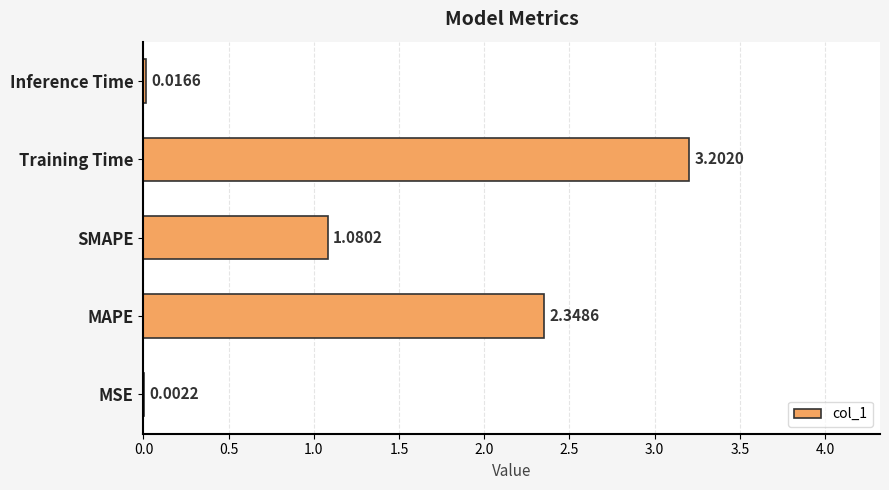

Between MAPE and Training Time, which is larger?

Training Time